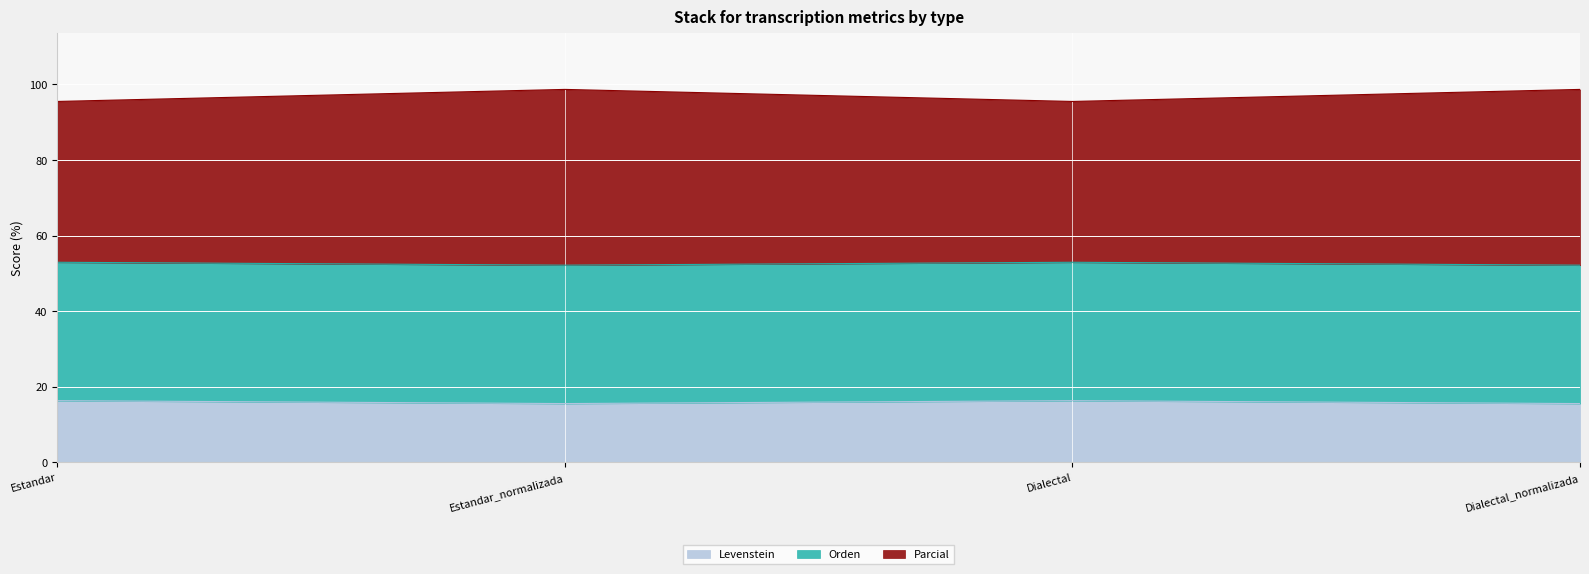

What position from the right is Dialectal?

2